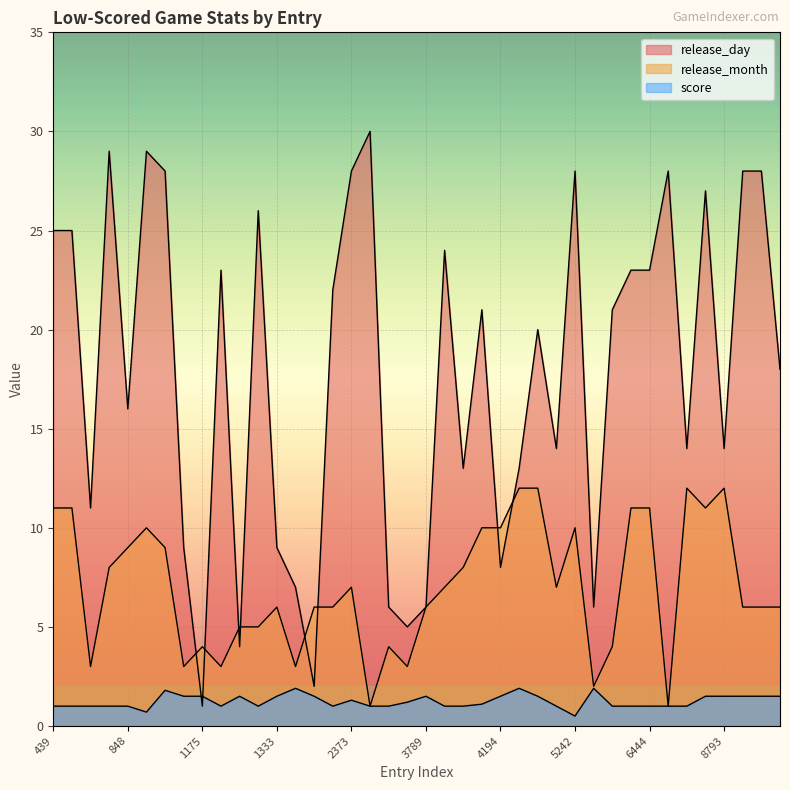

The value of score at 8793 is 1.5. True or false?

True